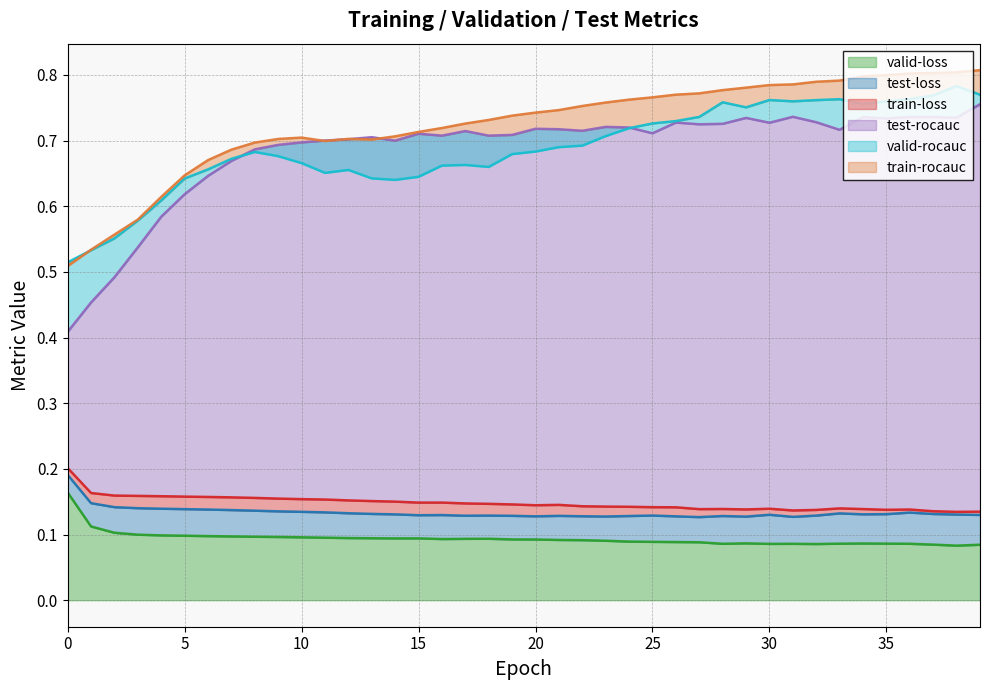

Which series has the largest range (max minus min)?

test-rocauc